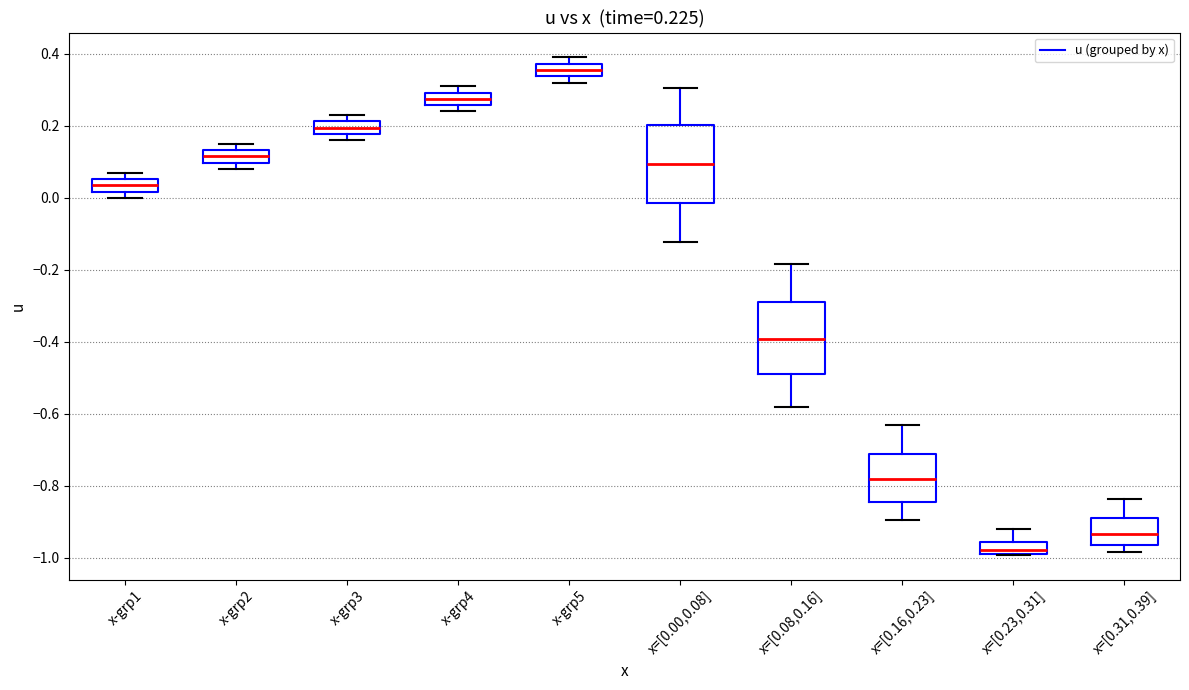

Which box has the highest median line?

x-grp5